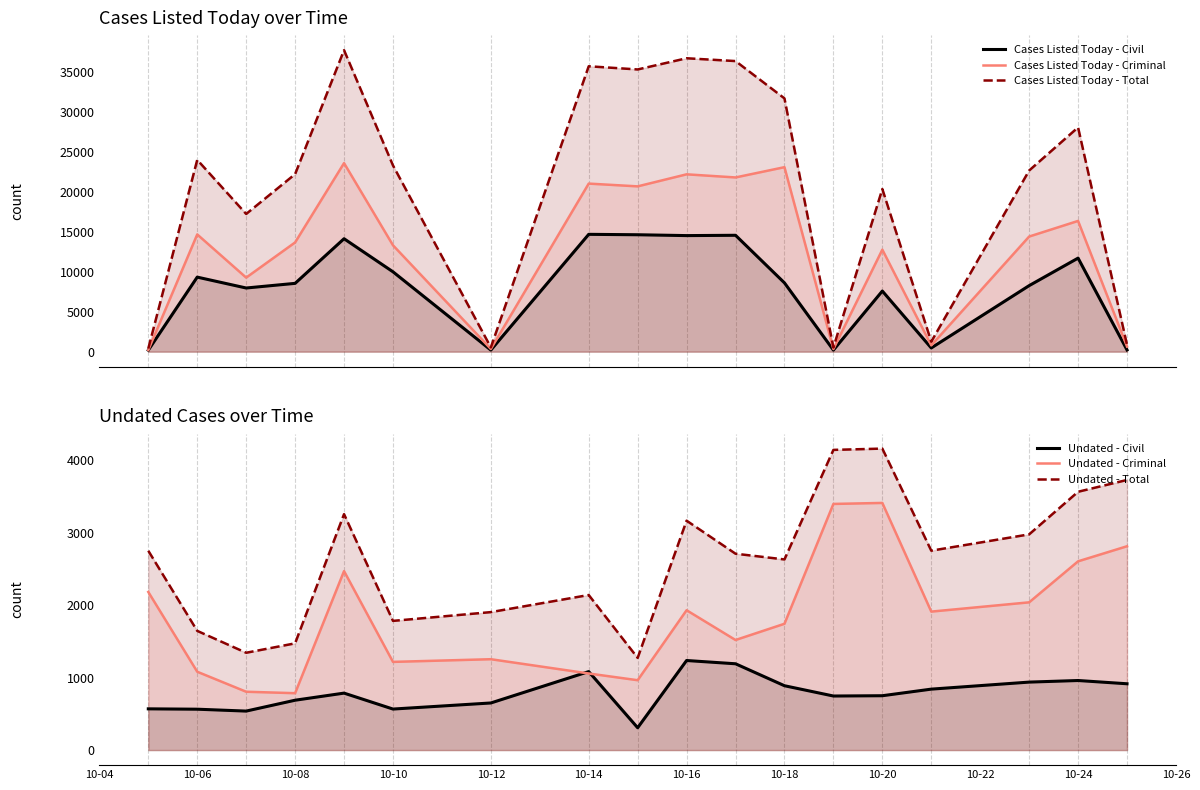

What is the lowest value of the Undated - Total series?

1272